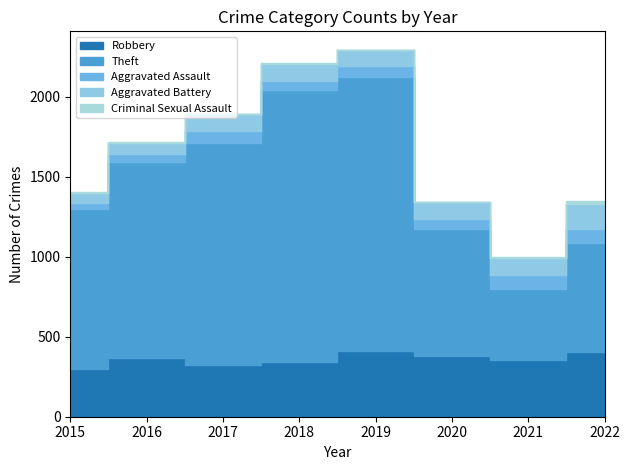

The Aggravated Battery series shows 105 at 2021. True or false?

True